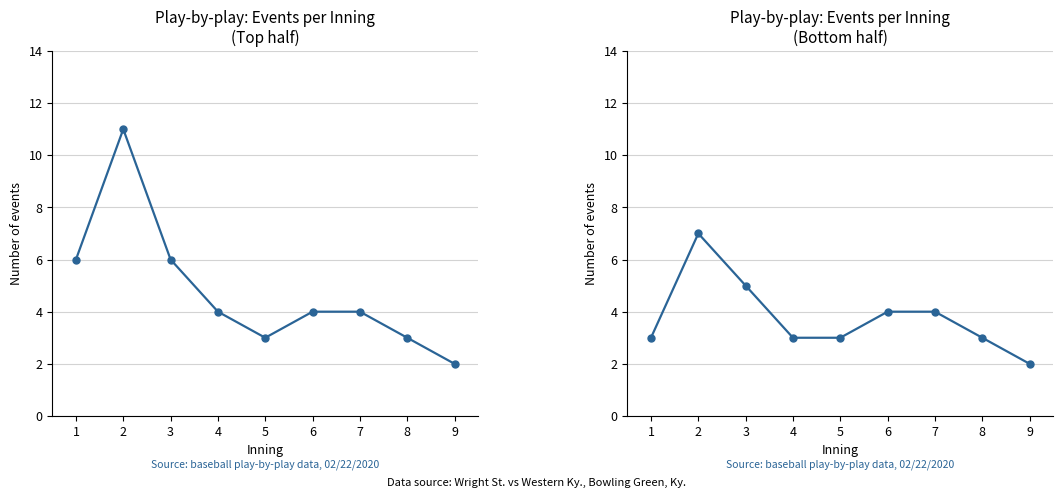

Which series has the largest range (max minus min)?

Top half events